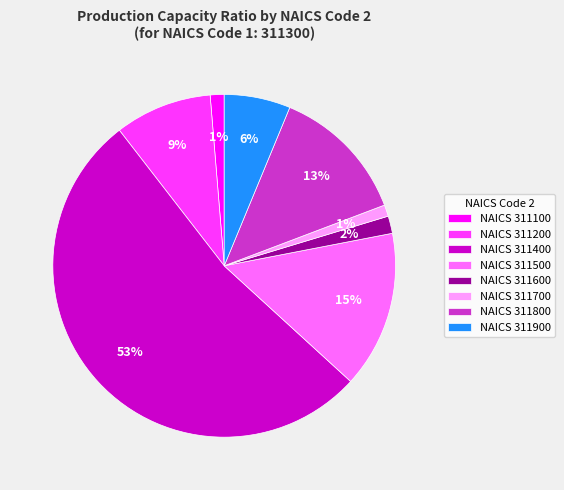

What is the largest slice in the pie chart?

NAICS 311400